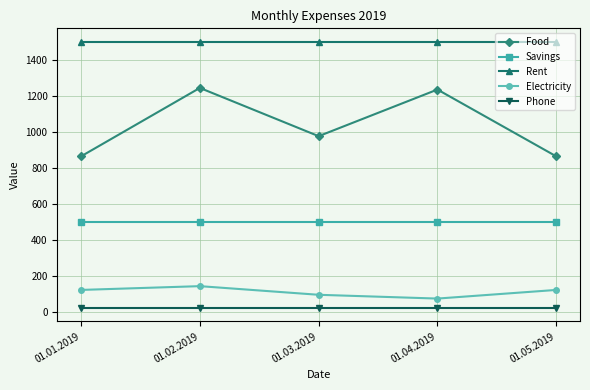

Which series changed the most between 01.01.2019 and 01.02.2019?

Food